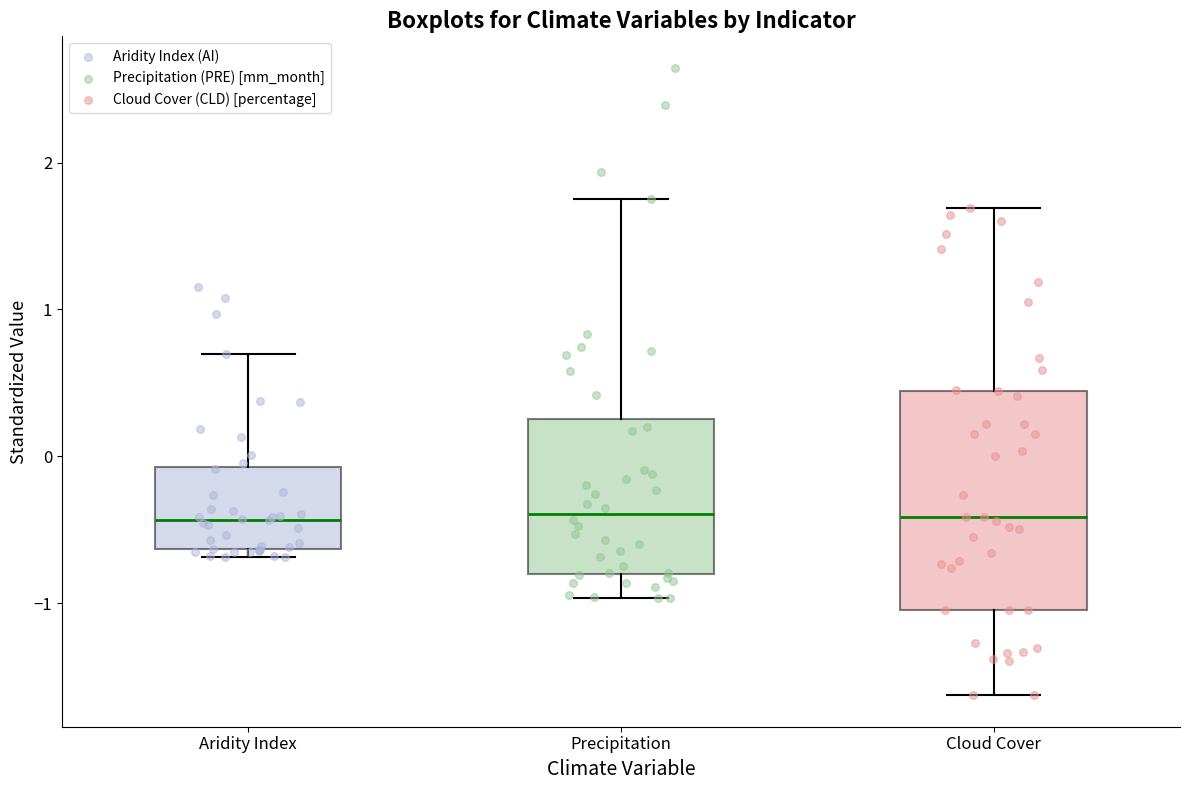

Which box is the tallest, from its lower edge to its upper edge?

Cloud Cover